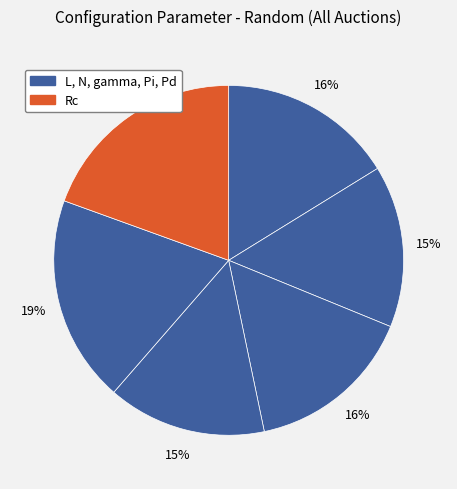

How many segments does this pie chart have?

6